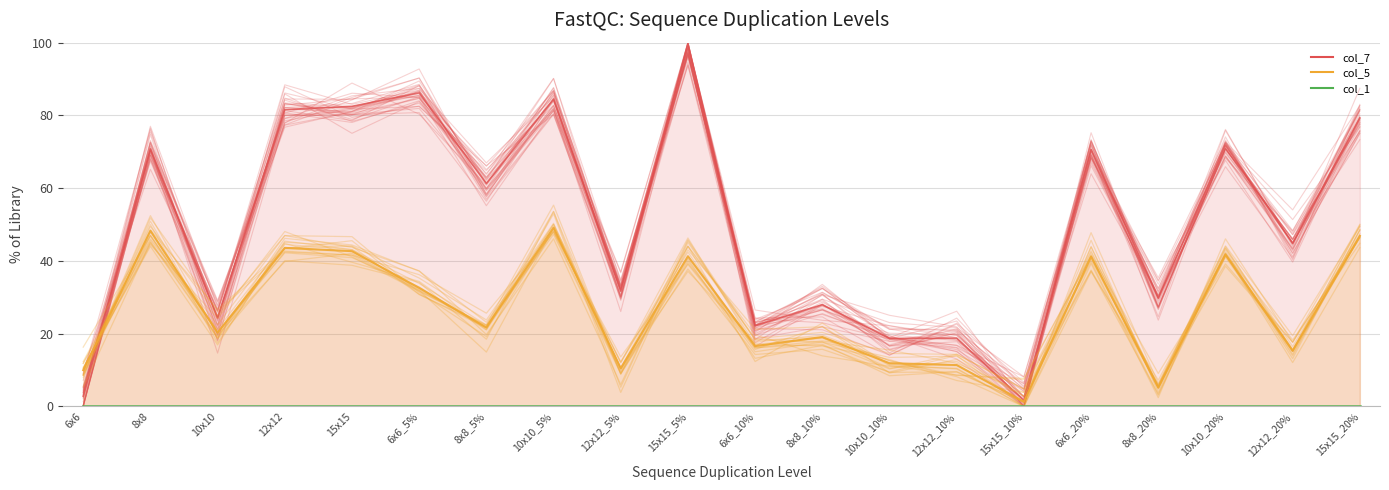

How many times do col_7 and col_5 cross each other?

1